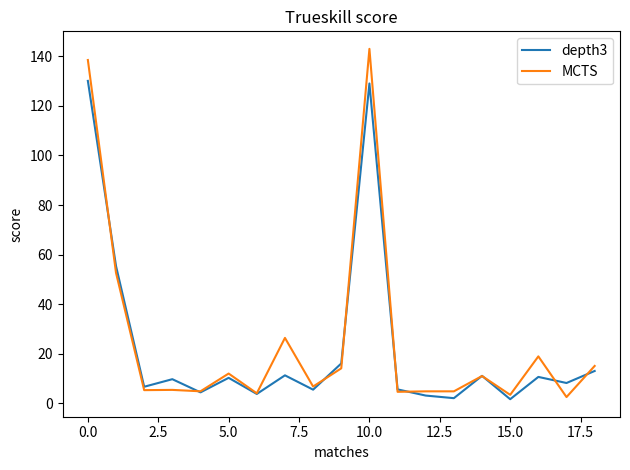

Which series has the widest spread of values?

MCTS